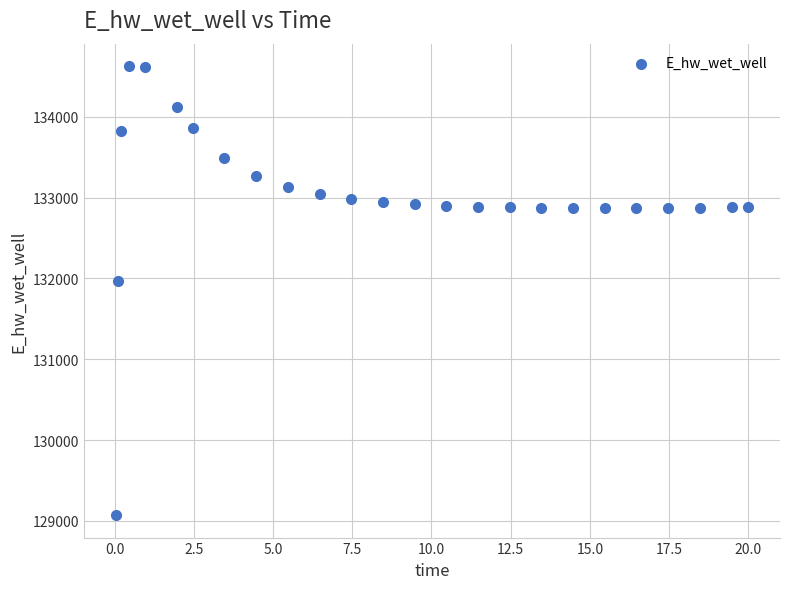

What is the range of Y values (max minus min)?

5557.5